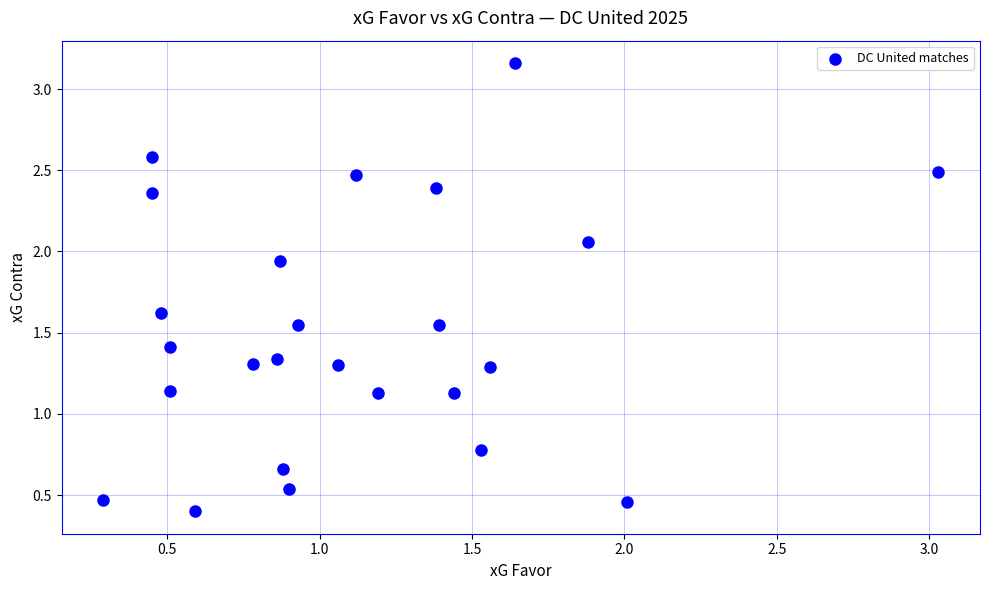

What is the range of Y values (max minus min)?

2.8